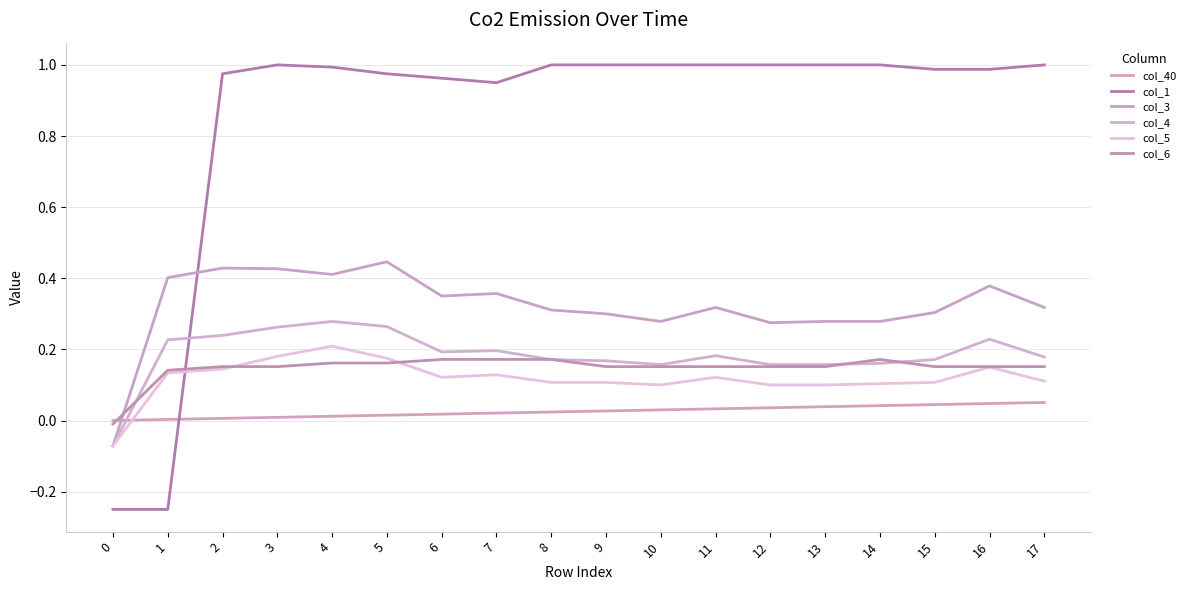

At which category does col_6 reach its first local peak?

14